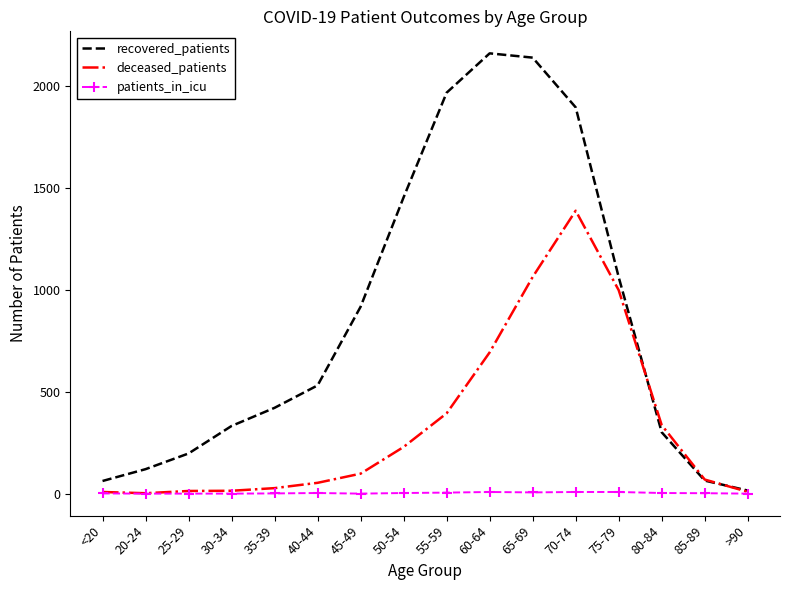

How many distinct data groups are displayed?

3